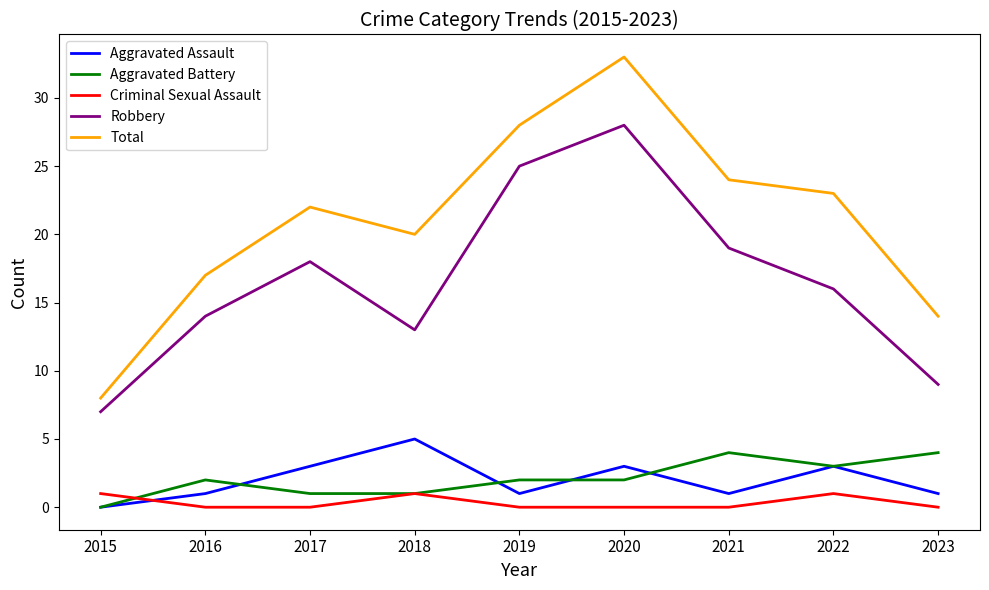

What is the greatest value displayed?

33